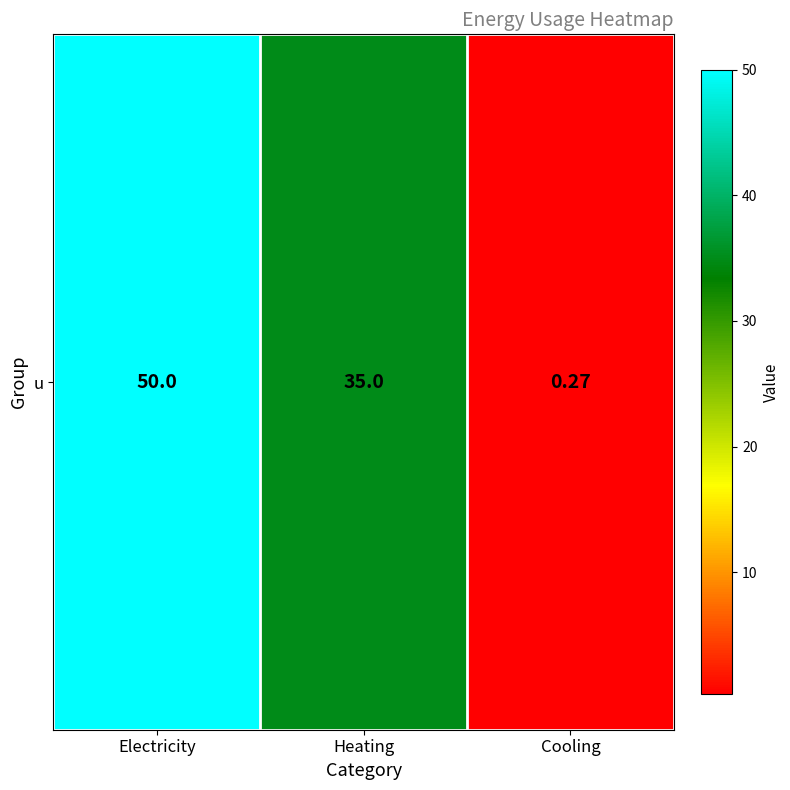

Is it true that the value at Cooling is 0.4?

False